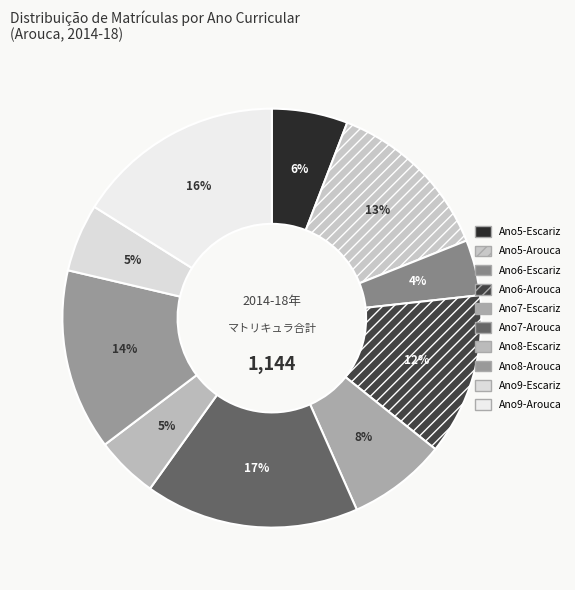

The Ano6-Arouca slice represents 12% of the pie. True or false?

True